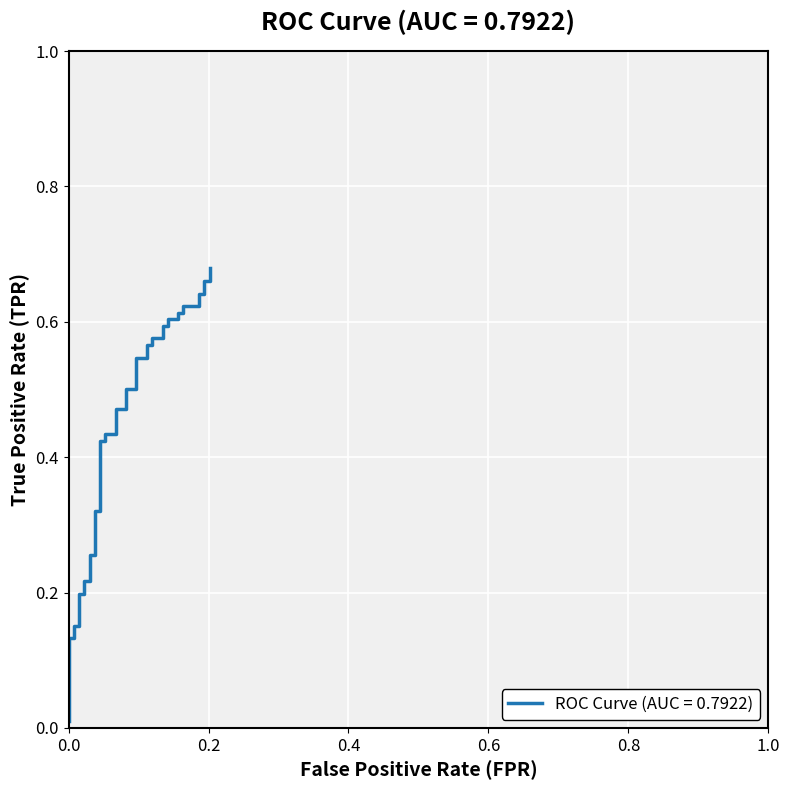

How many data points does each series have?

40